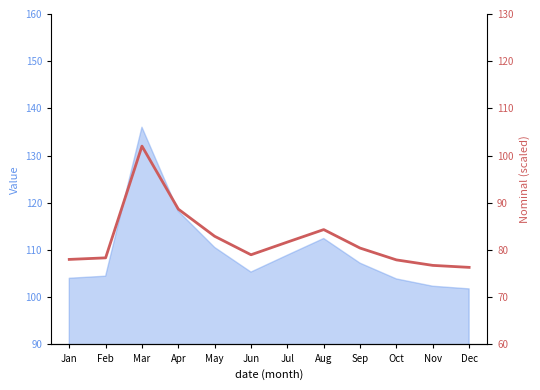

Is it true that the value at Nov is 76.8?

True